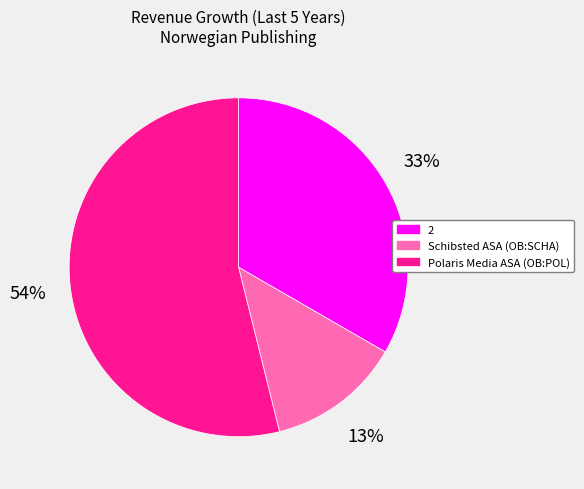

What is the smallest slice in the pie chart?

Schibsted ASA (OB:SCHA)